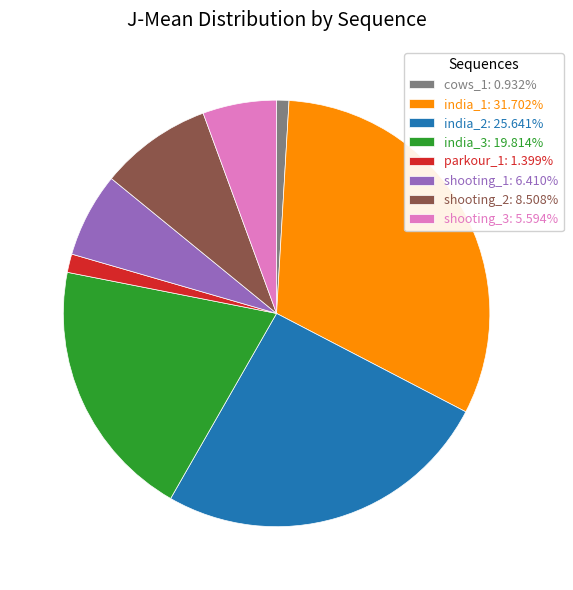

Combined, do shooting_3: 5.594% and india_2: 25.641% account for over 50%?

No